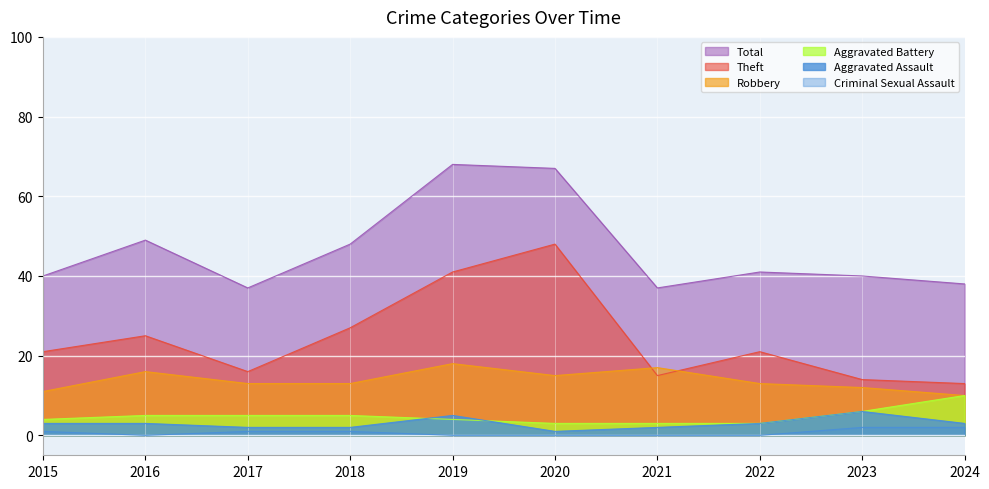

What is the maximum value shown in the chart?

68